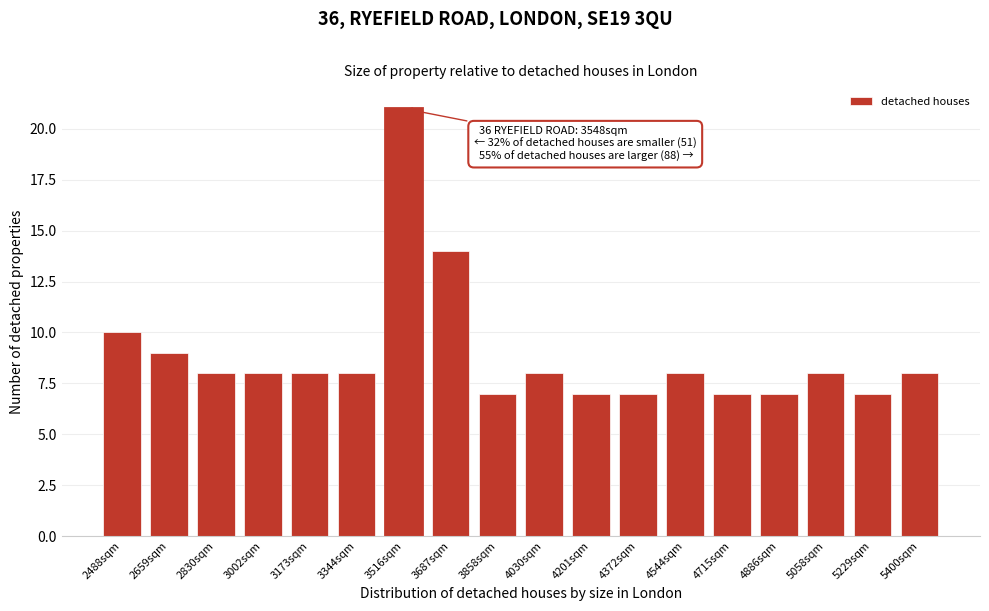

Reading right to left, transcribe all the data shown in this chart.

8	7	8	7	7	8	7	7	8	7	14	21	8	8	8	8	9	10